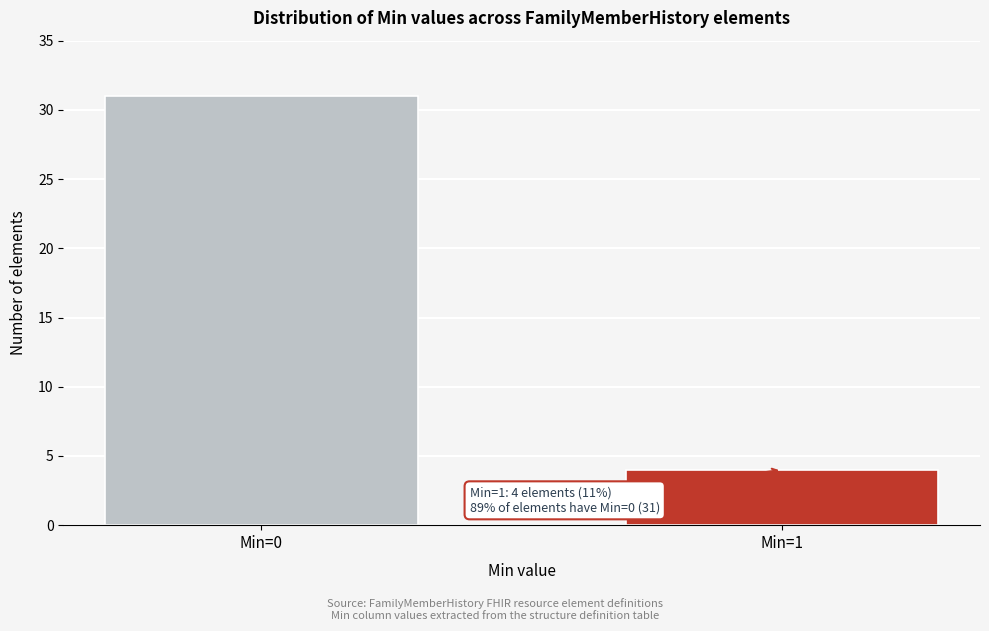

Reading left to right, list all the values displayed in this chart.

Min=0=31	Min=1=4